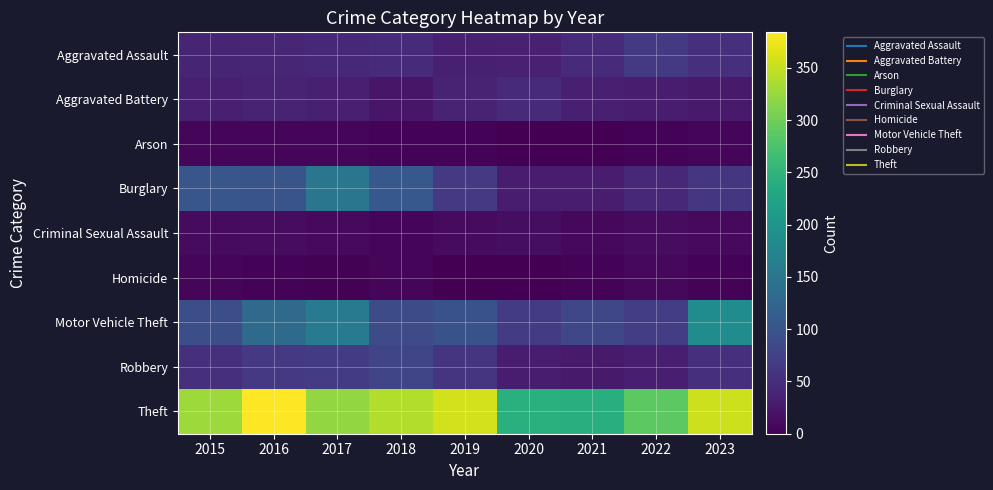

What is the difference between the highest and lowest values at 2023?

352